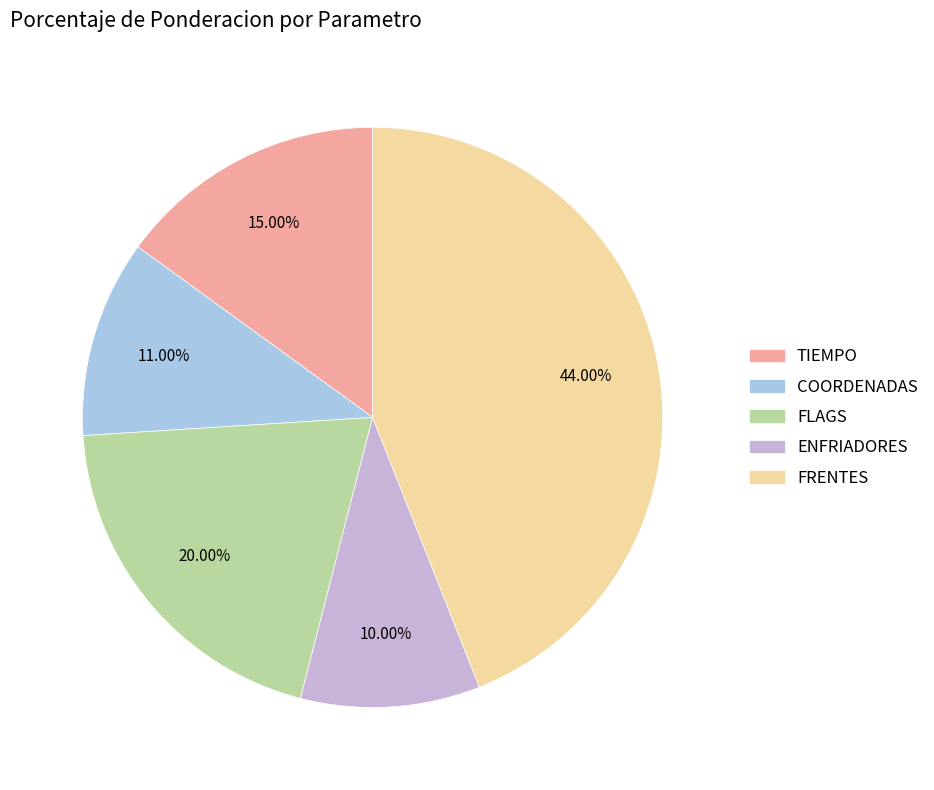

Between ENFRIADORES and FLAGS, which is larger?

FLAGS